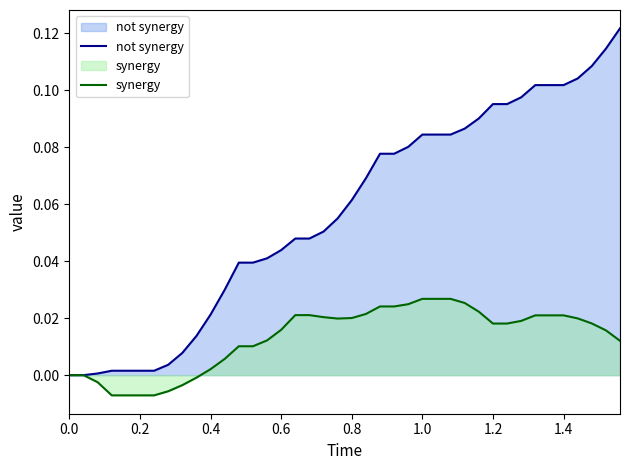

Which series has the largest range (max minus min)?

not synergy